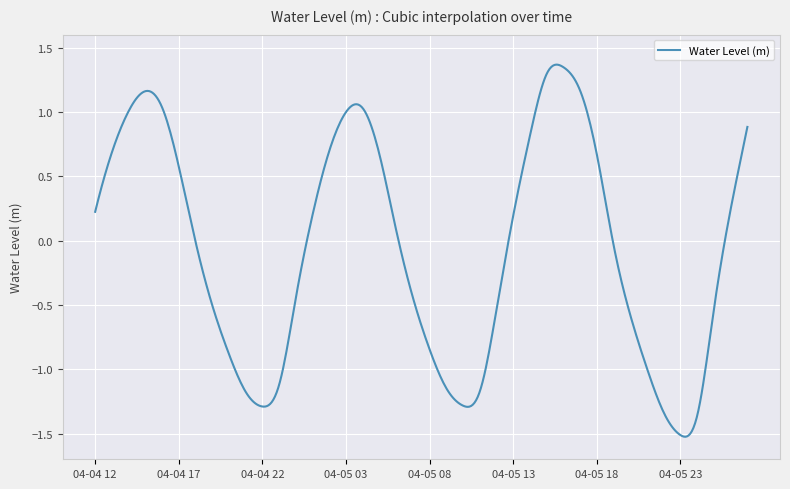

What is the difference between the maximum and minimum values?

2.9